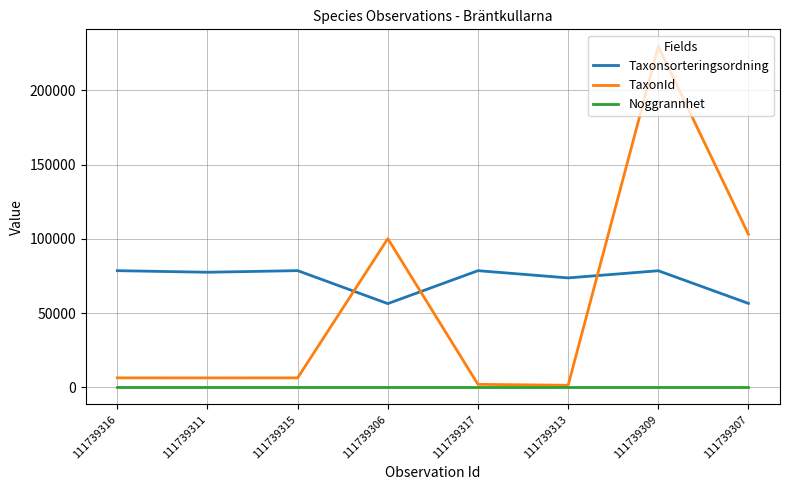

List the series in order of their peak value, highest first.

TaxonId, Taxonsorteringsordning, Noggrannhet